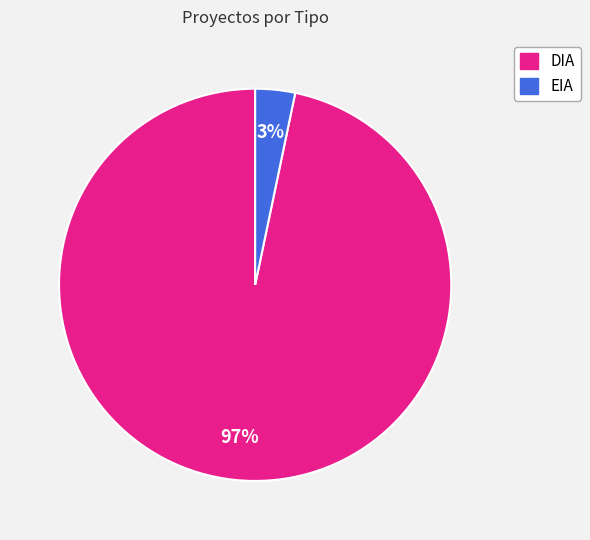

What percentage is the EIA slice, to the nearest percent?

3%